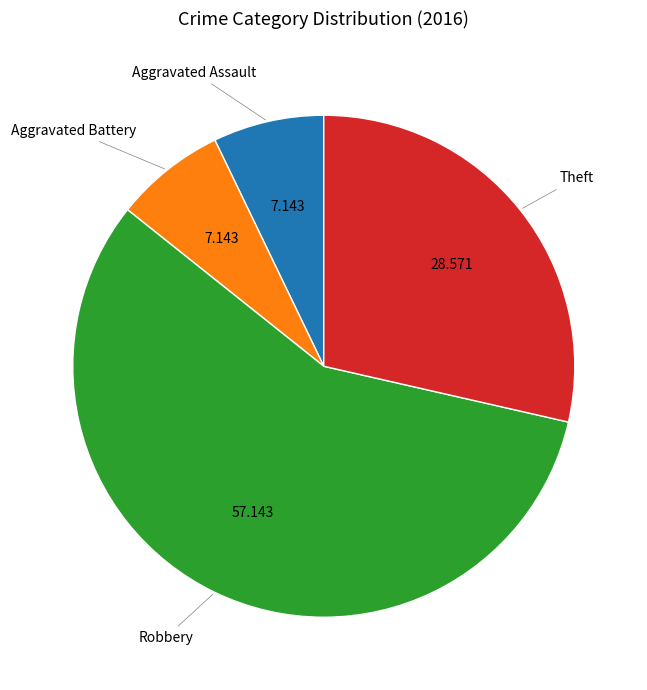

Is there any slice that represents more than half of the pie?

Yes